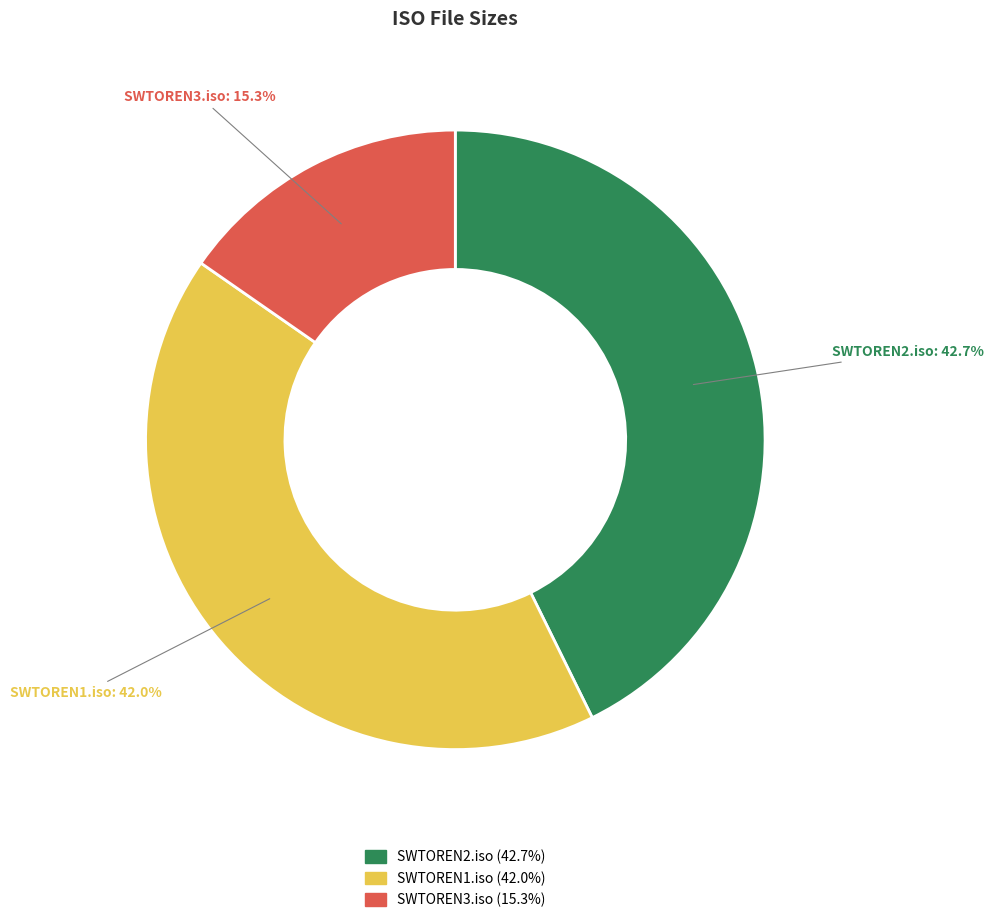

True or false: SWTOREN2.iso accounts for 43% of the total.

True